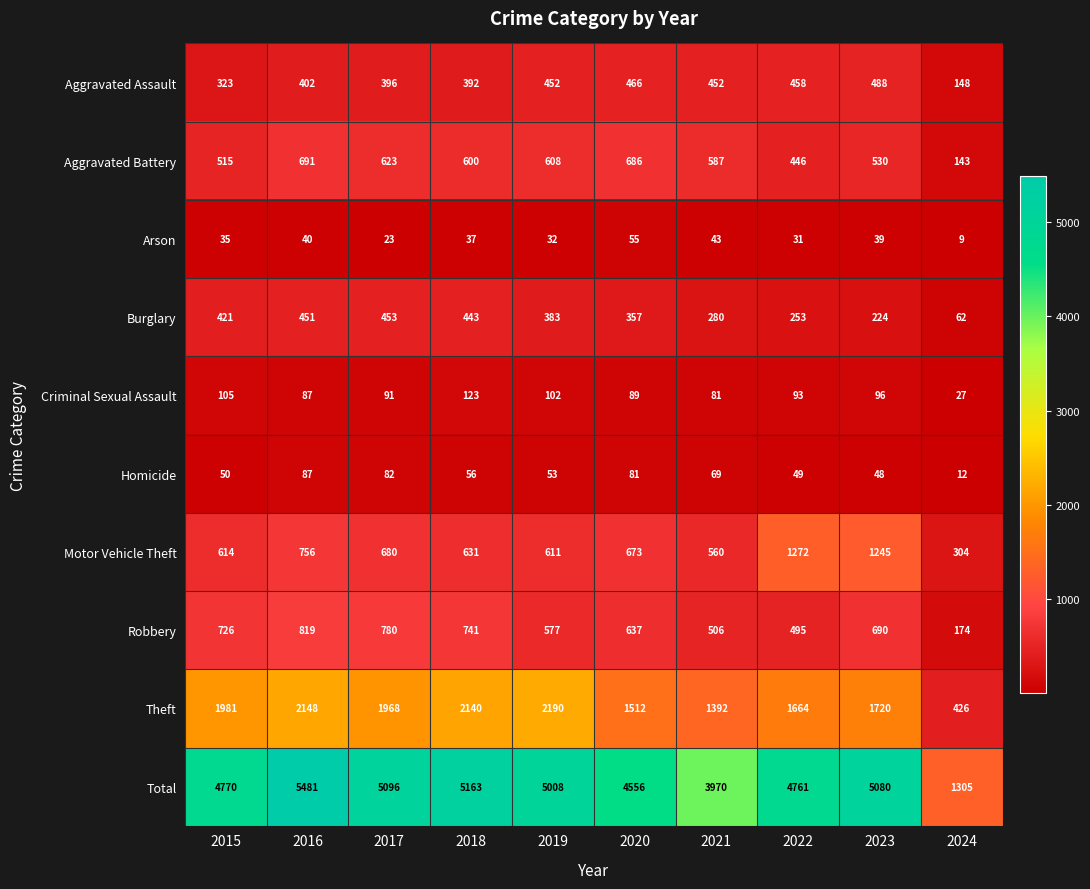

What is the sum of all Arson values?

344